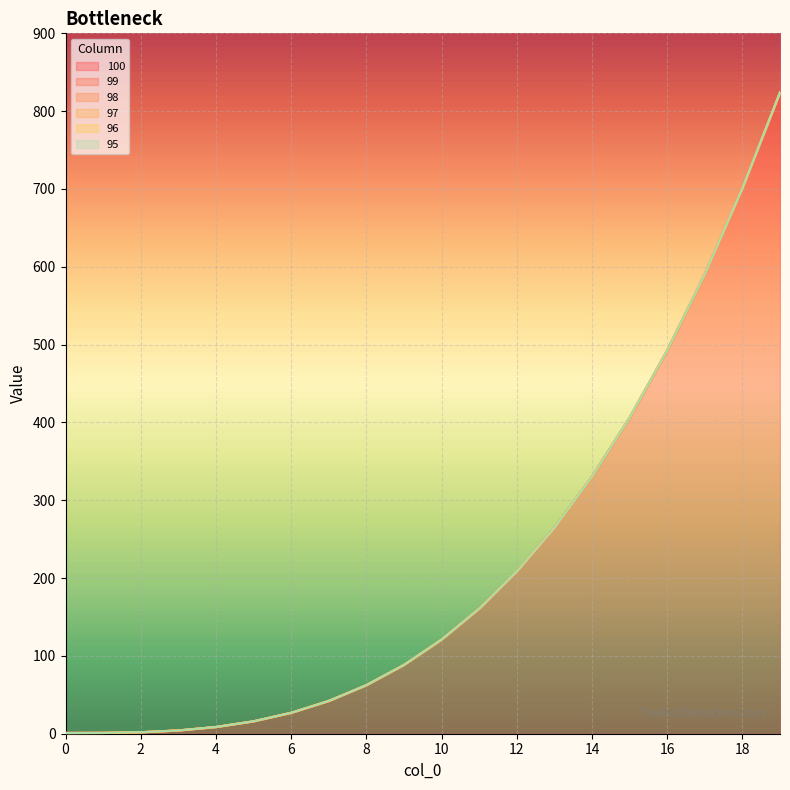

Rank the series at 1 from highest to lowest value.

100, 99, 98, 97, 96, 95